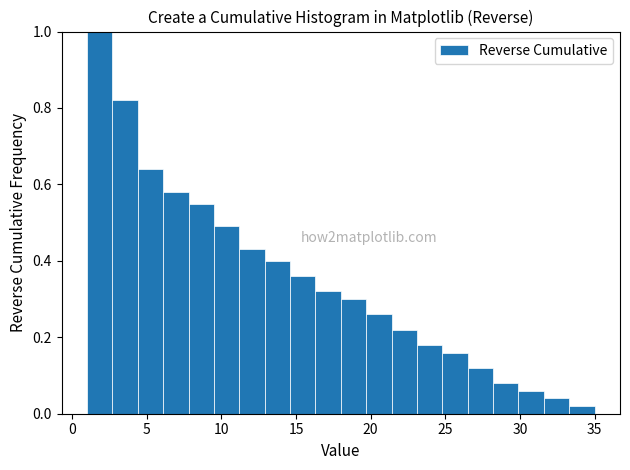

Around what value on the x-axis is the tallest bar? Give the approximate position of its centre, as read against the axis.

2.0